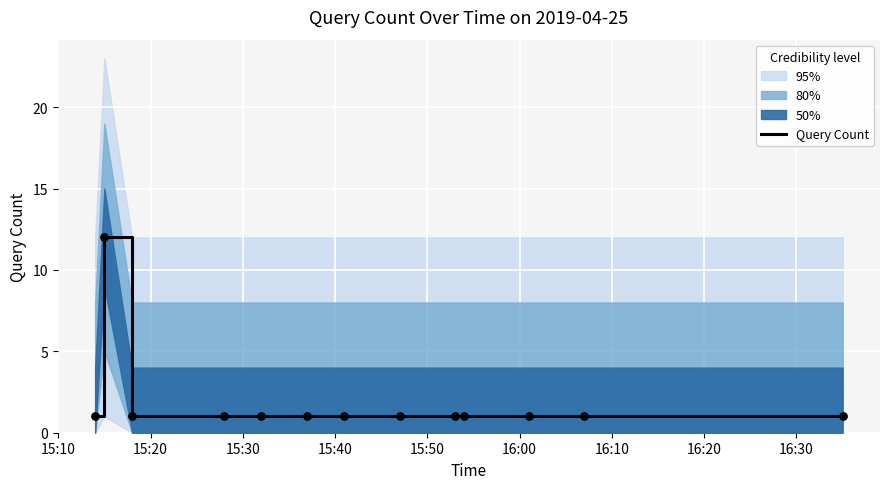

What is the highest value of the Query Count series?

12